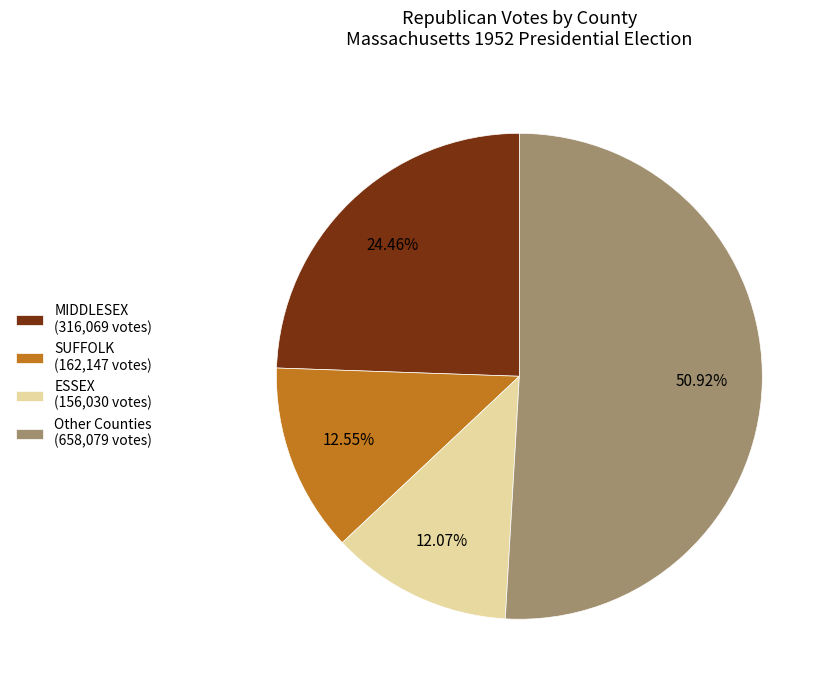

Which has a higher value, ESSEX (156,030 votes) or Other Counties (658,079 votes)?

Other Counties (658,079 votes)